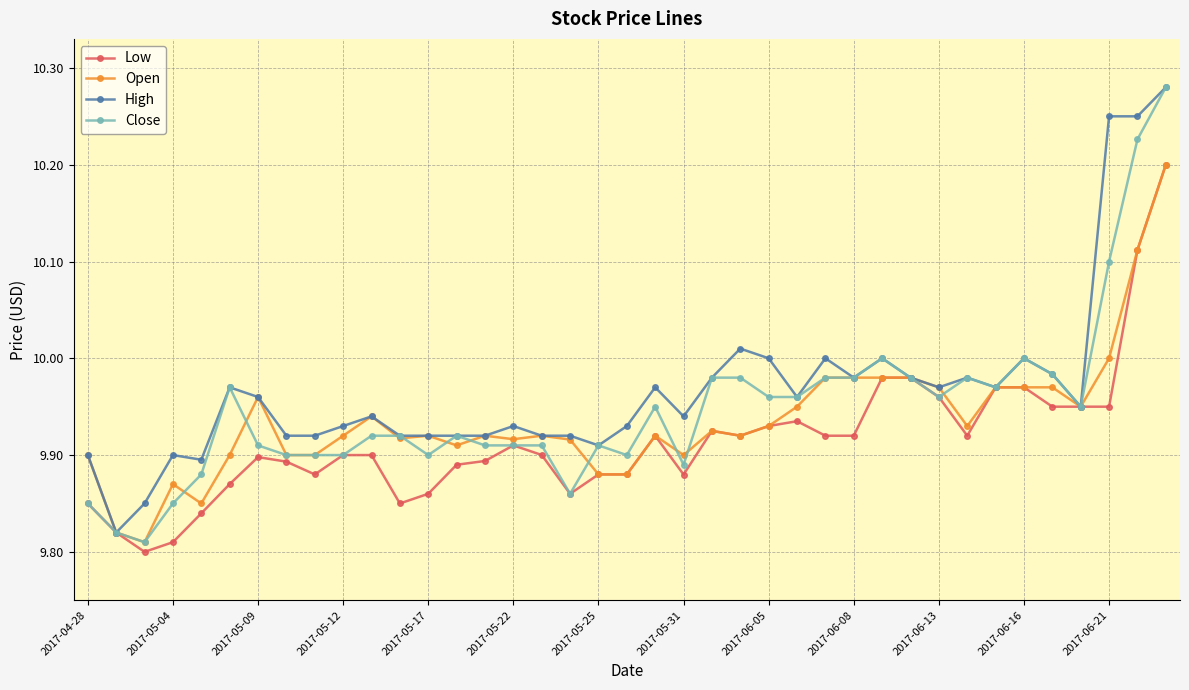

True or false: Open has more than 0 points higher than both neighbors.

True